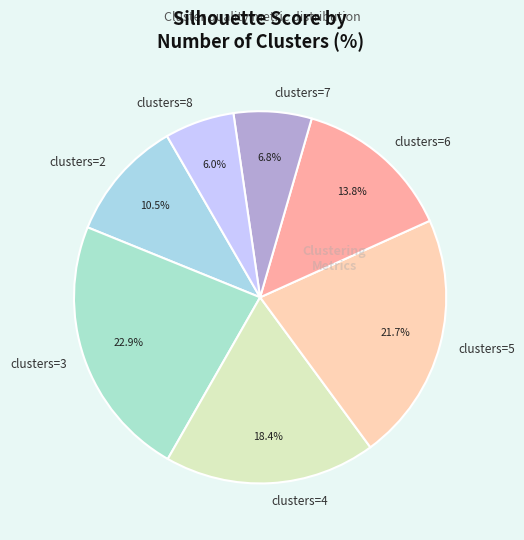

To the nearest percent, what is the average slice percentage?

14%